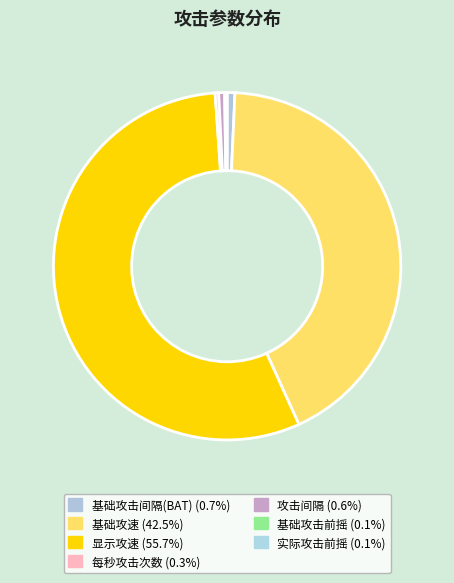

To the nearest percent, what is the difference between the 实际攻击前摇 and 基础攻击间隔(BAT) slice percentages?

1%